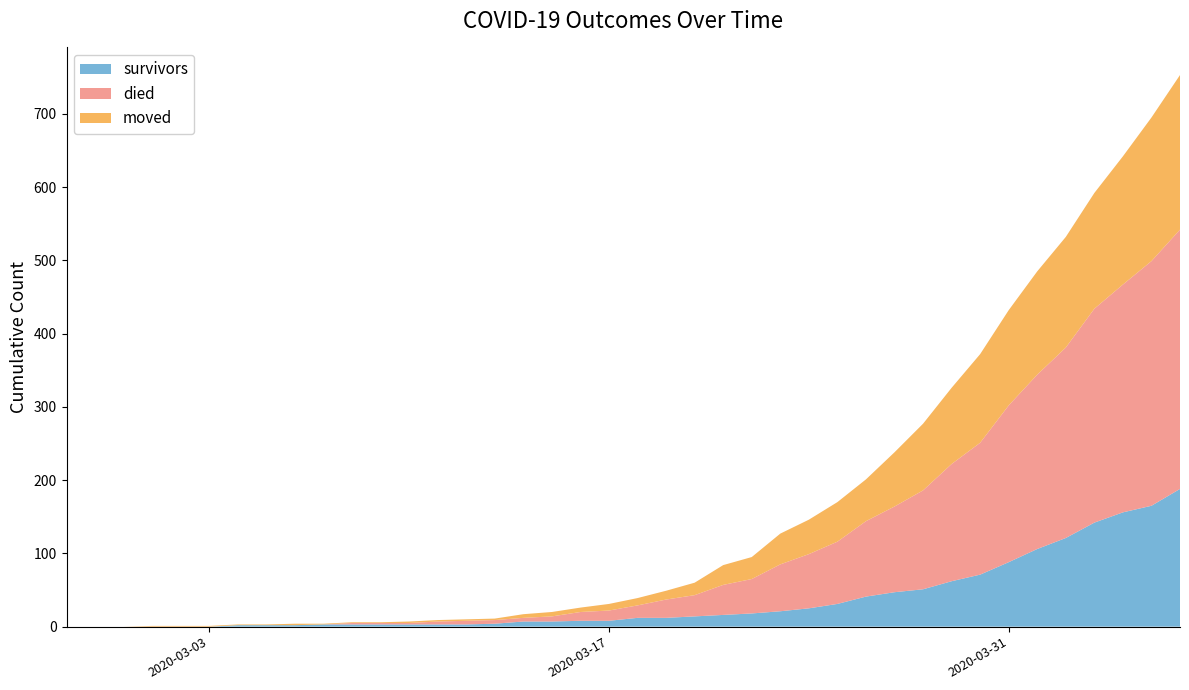

Reading left to right, extract all data points from this chart.

survivors: 0	0	0	0	0	0	2	2	2	3	3	3	3	3	3	4	7	7	8	8	12	12	14	16	18	21	25	31	41	47	51	62	71	88	106	121	142	156	165	188
died: 0	0	0	0	0	0	0	0	0	0	2	2	2	4	5	5	5	7	12	14	17	25	29	41	47	64	74	85	103	117	135	160	180	214	238	260	292	311	334	354
moved: 0	0	0	1	1	1	1	1	2	1	1	1	2	2	2	2	5	6	6	9	10	12	17	27	30	42	47	54	57	74	91	104	121	130	141	151	158	175	196	211